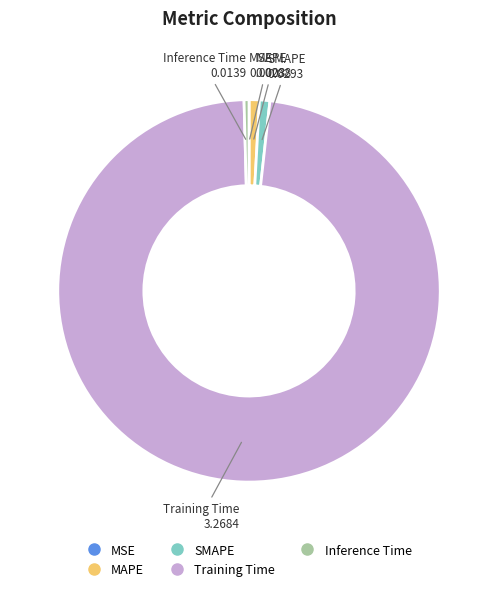

Which category accounts for the majority?

Training Time